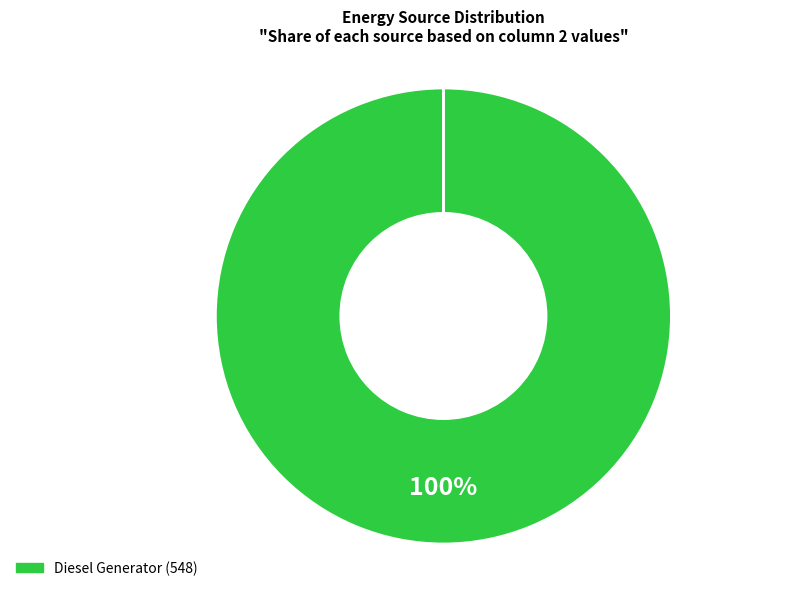

Does any single category account for the majority?

Yes